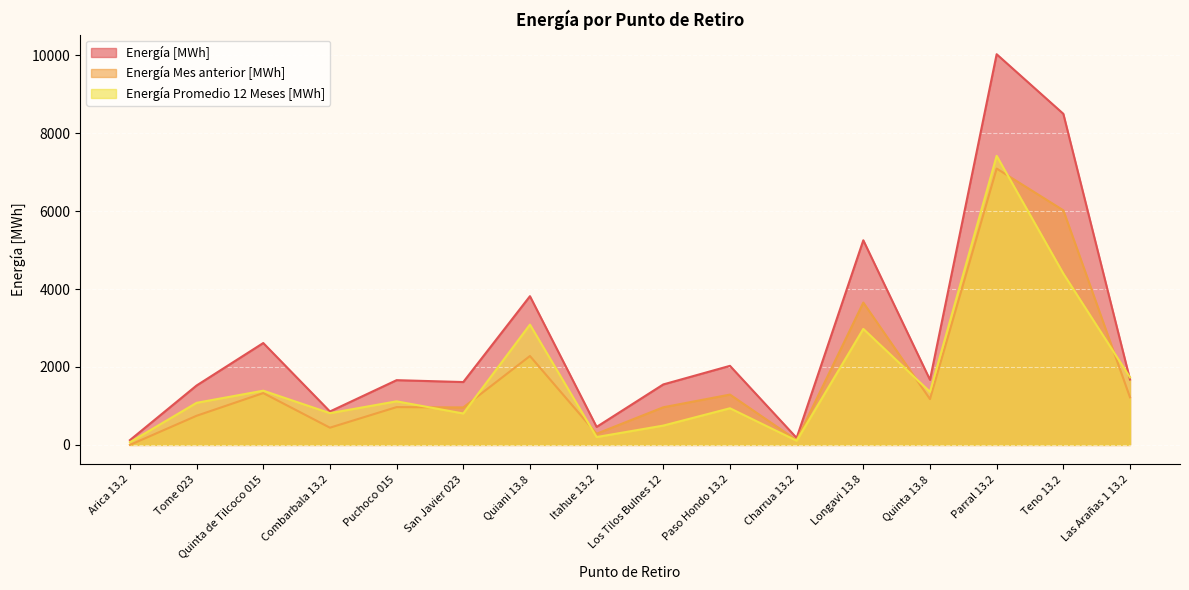

Reading left to right, transcribe all the data shown in this chart.

Energía [MWh]: Arica 13.2=122.6	Tome 023=1524.9	Quinta de Tilcoco 015=2614.9	Combarbala 13.2=858.2	Puchoco 015=1661.8	San Javier 023=1613.5	Quiani 13.8=3816.9	Itahue 13.2=462.4	Los Tilos Bulnes 12=1552.4	Paso Hondo 13.2=2029.5	Charrua 13.2=179.9	Longavi 13.8=5251.8	Quinta 13.8=1671.2	Parral 13.2=10026.6	Teno 13.2=8497.3	Las Arañas 1 13.2=1678.4
Energía Mes anterior [MWh]: Arica 13.2=0.0	Tome 023=748.1	Quinta de Tilcoco 015=1330.3	Combarbala 13.2=442.4	Puchoco 015=970.5	San Javier 023=961.6	Quiani 13.8=2281.6	Itahue 13.2=287.1	Los Tilos Bulnes 12=966.2	Paso Hondo 13.2=1291.7	Charrua 13.2=121.8	Longavi 13.8=3652.8	Quinta 13.8=1176.1	Parral 13.2=7091.5	Teno 13.2=6020.7	Las Arañas 1 13.2=1221.7
Energía Promedio 12 Meses [MWh]: Arica 13.2=68.8	Tome 023=1080.6	Quinta de Tilcoco 015=1391.8	Combarbala 13.2=815.1	Puchoco 015=1118.6	San Javier 023=806.3	Quiani 13.8=3087.1	Itahue 13.2=202.1	Los Tilos Bulnes 12=496.2	Paso Hondo 13.2=940.6	Charrua 13.2=107.5	Longavi 13.8=2977.4	Quinta 13.8=1361.5	Parral 13.2=7418.2	Teno 13.2=4397.1	Las Arañas 1 13.2=1733.5